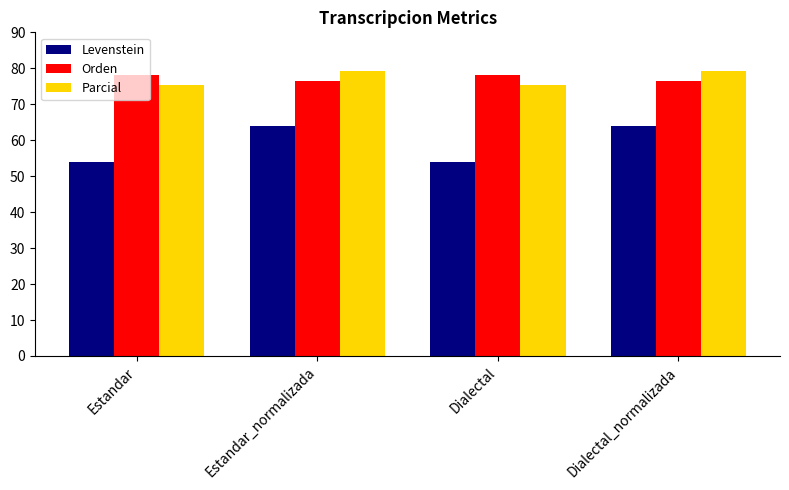

Reading left to right, what are all the values shown in this chart?

Levenstein: 53.8	64.0	53.8	64.0
Orden: 78.1	76.4	78.1	76.4
Parcial: 75.4	79.4	75.4	79.4